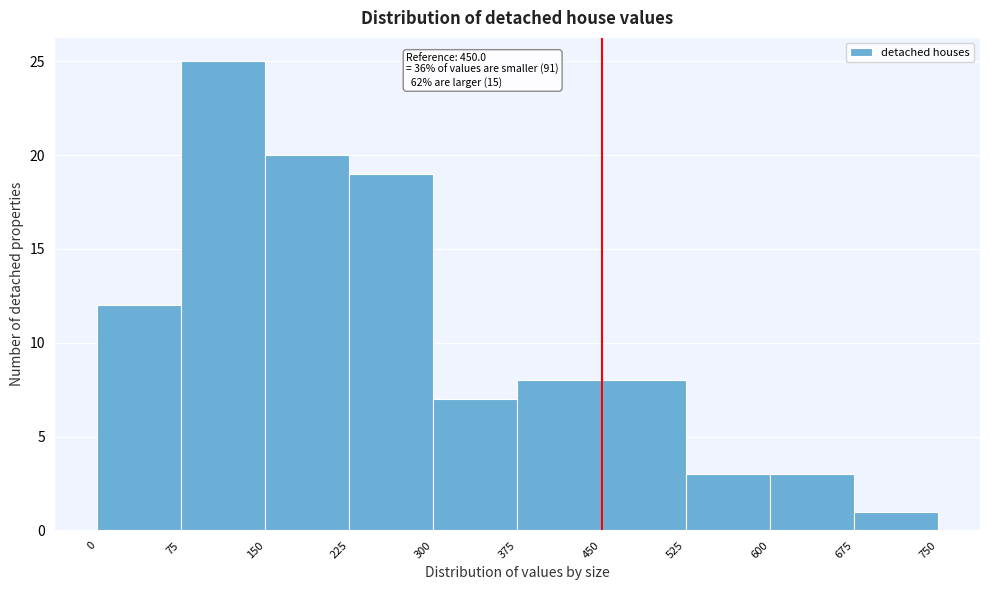

Which range on the x-axis has the tallest bar?

75 to 150